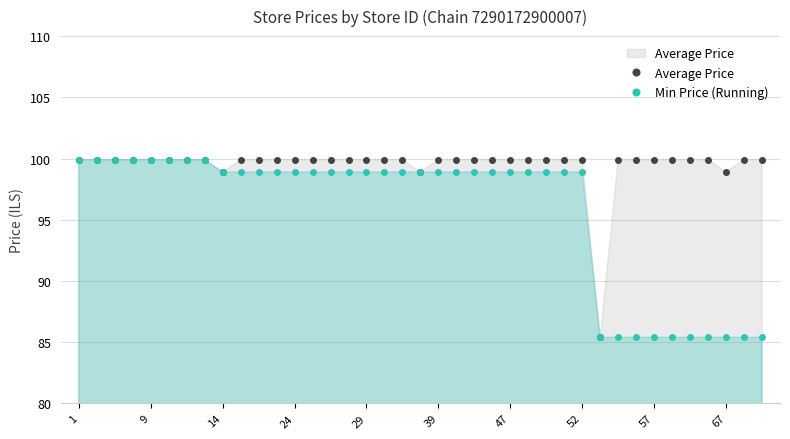

The value of Average Price at 39 is 99.9. True or false?

True